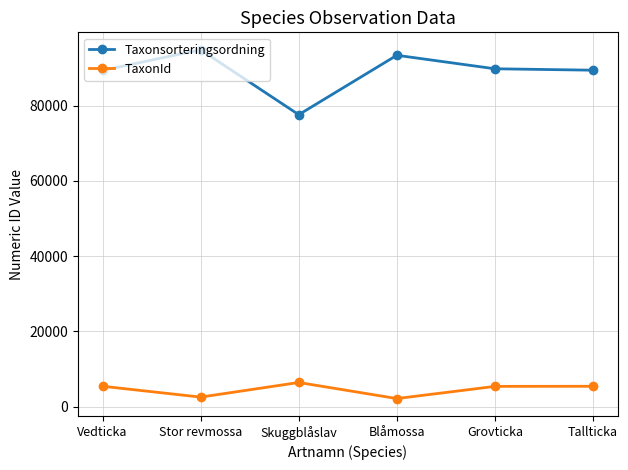

What is the difference between the highest and lowest values at Blåmossa?

91195